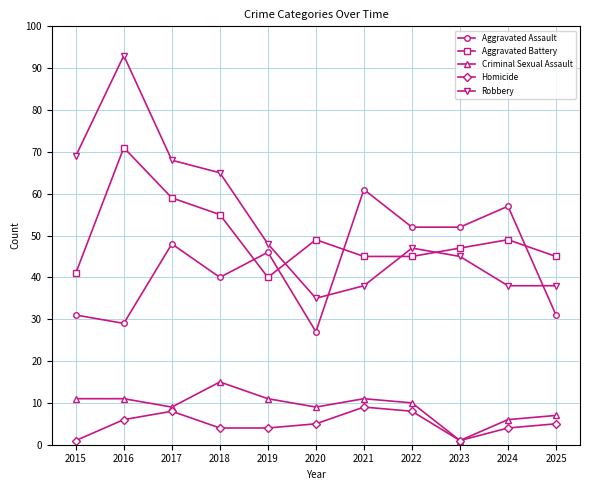

List the series in order of their peak value, lowest first.

Homicide, Criminal Sexual Assault, Aggravated Assault, Aggravated Battery, Robbery